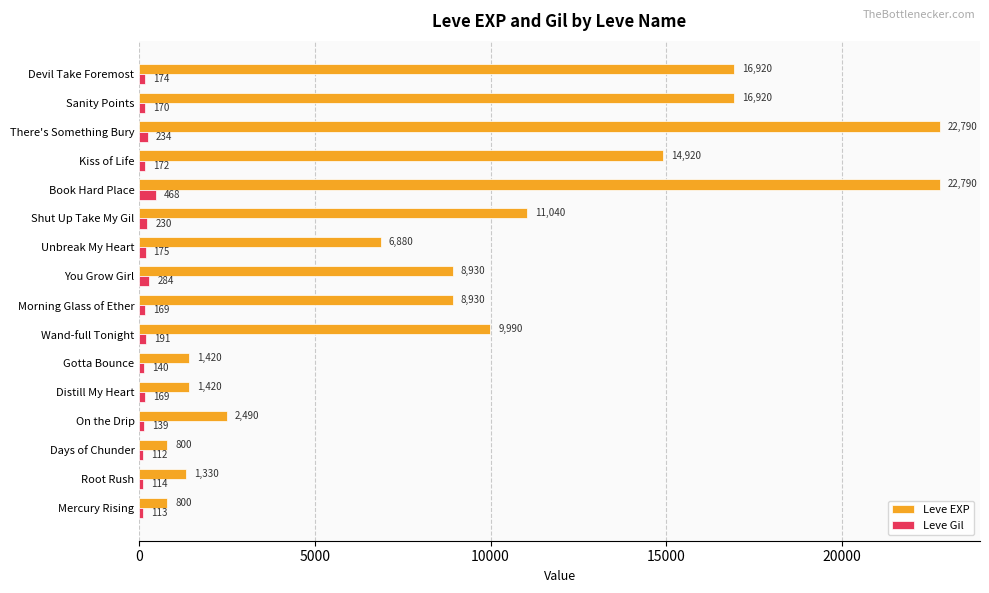

What are all the series names shown in the legend?

Leve EXP, Leve Gil